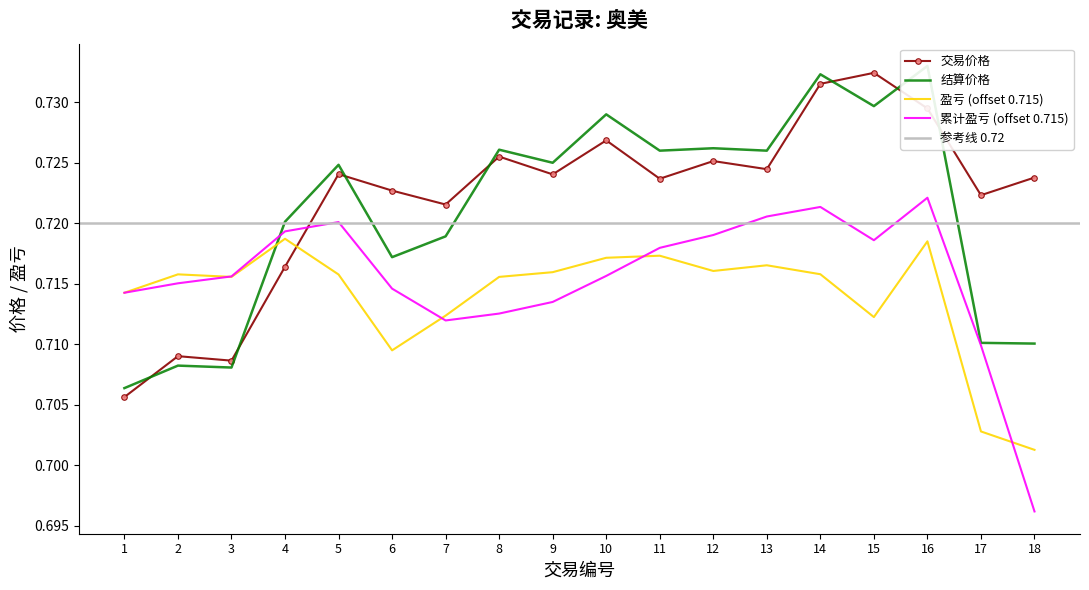

Does the chart have visible grid lines?

No